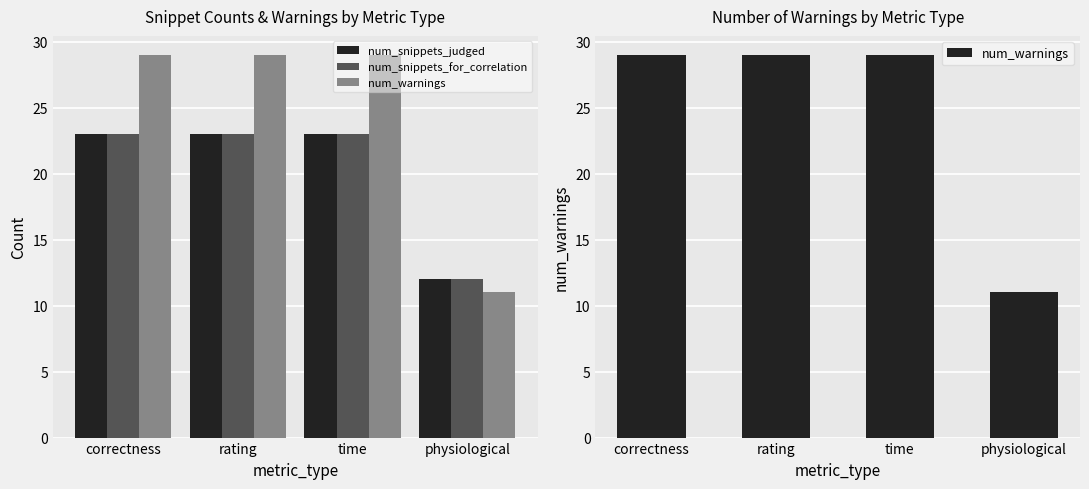

What are all the series names shown in the legend?

num_snippets_judged, num_snippets_for_correlation, num_warnings